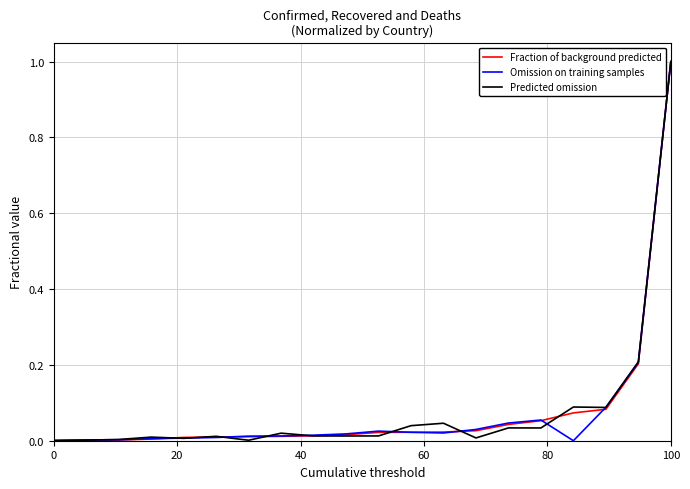

What is the maximum value shown in the chart?

1.0